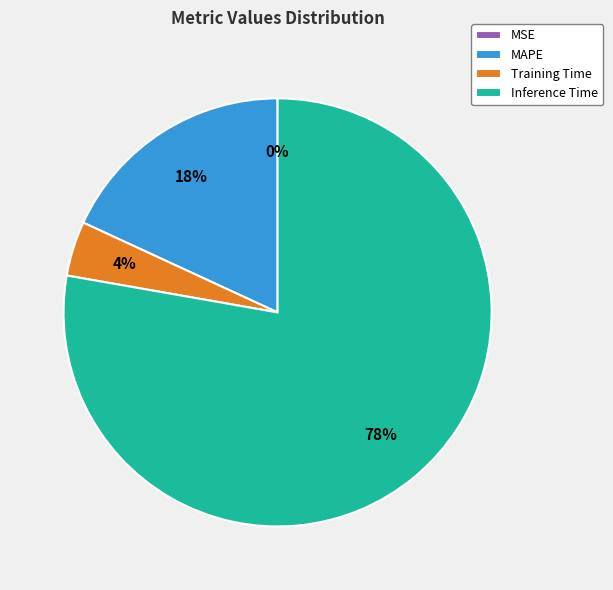

Between Training Time and MAPE, which is larger?

MAPE